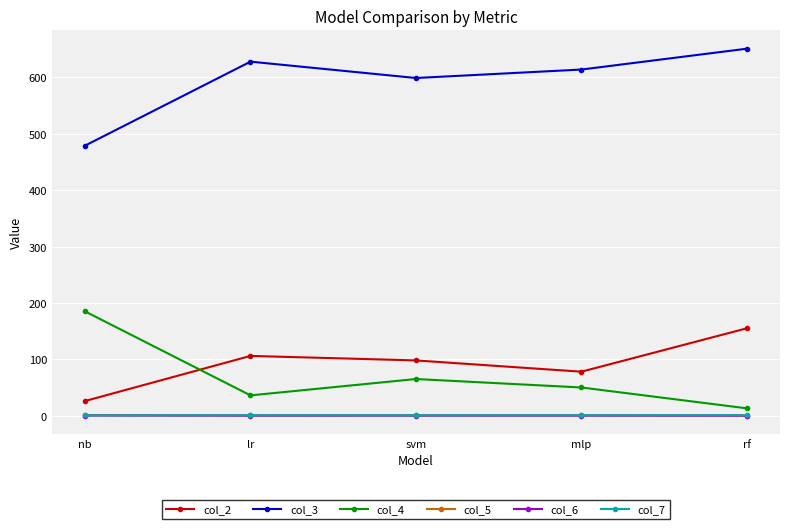

What is the greatest value displayed?

651.0